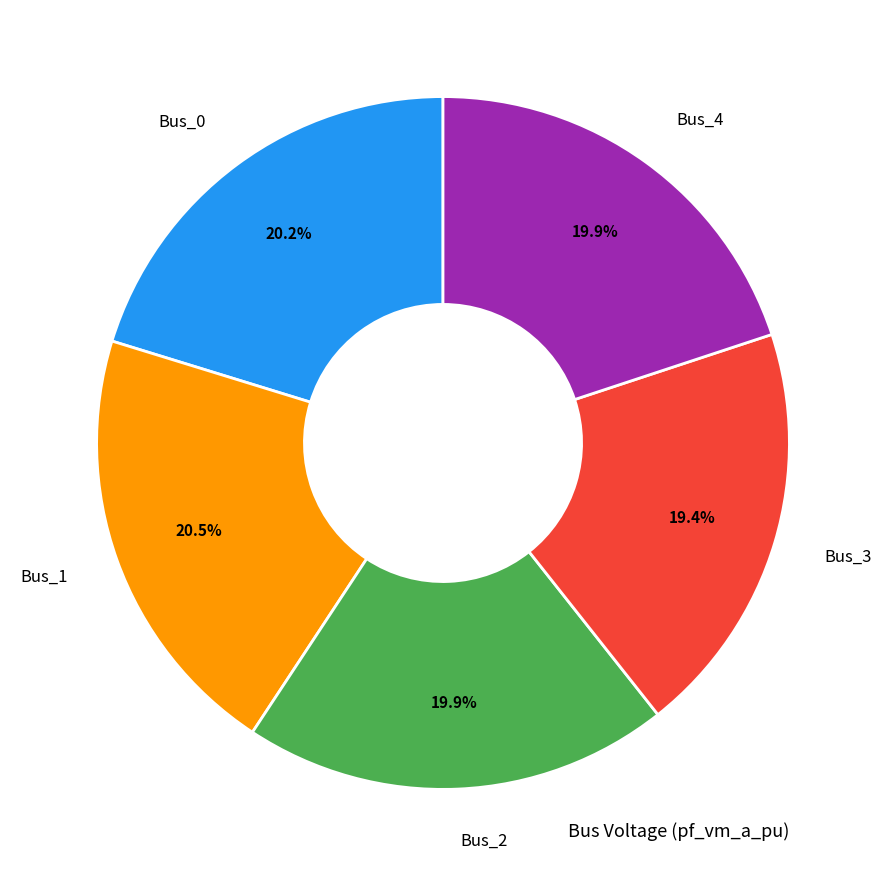

Is there a majority slice in this chart?

No